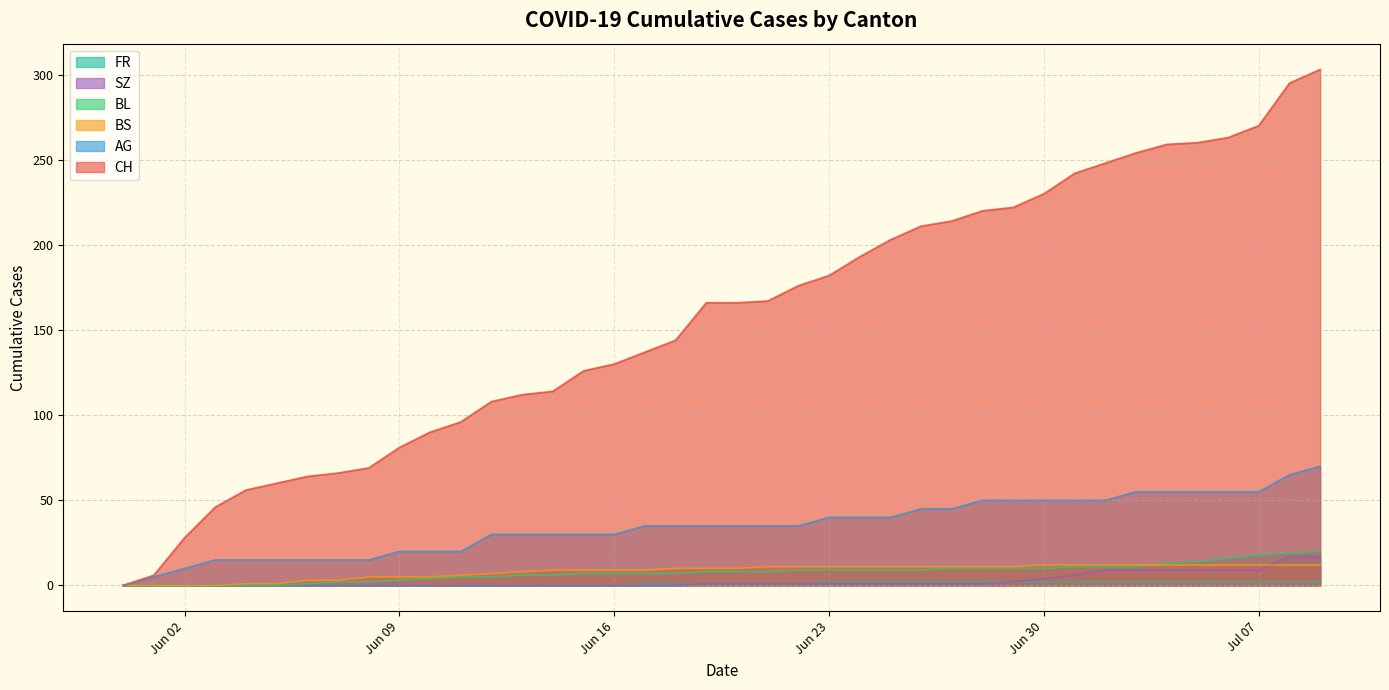

The value of SZ at 2020-06-07 is 0. True or false?

True